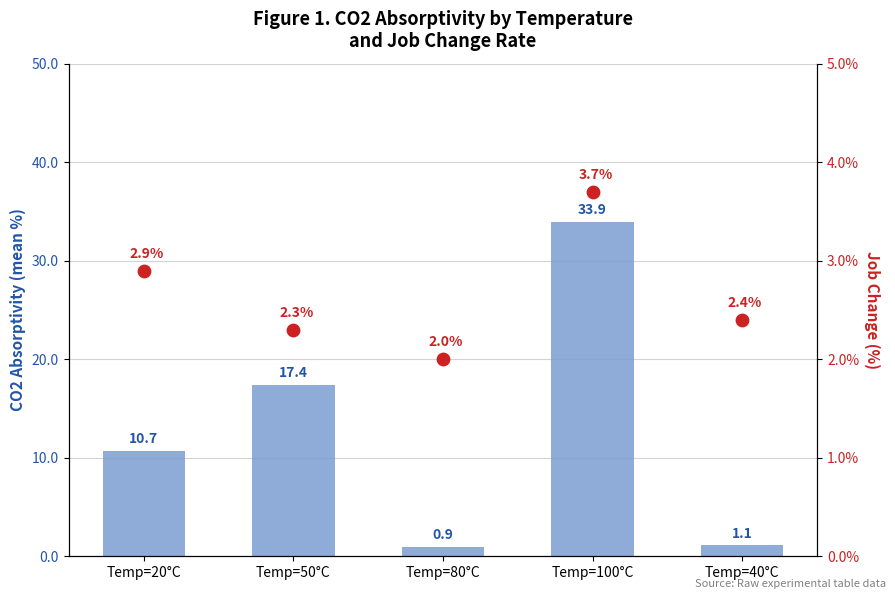

What are all the series names shown in the legend?

CO2 Absorptivity, Job Change